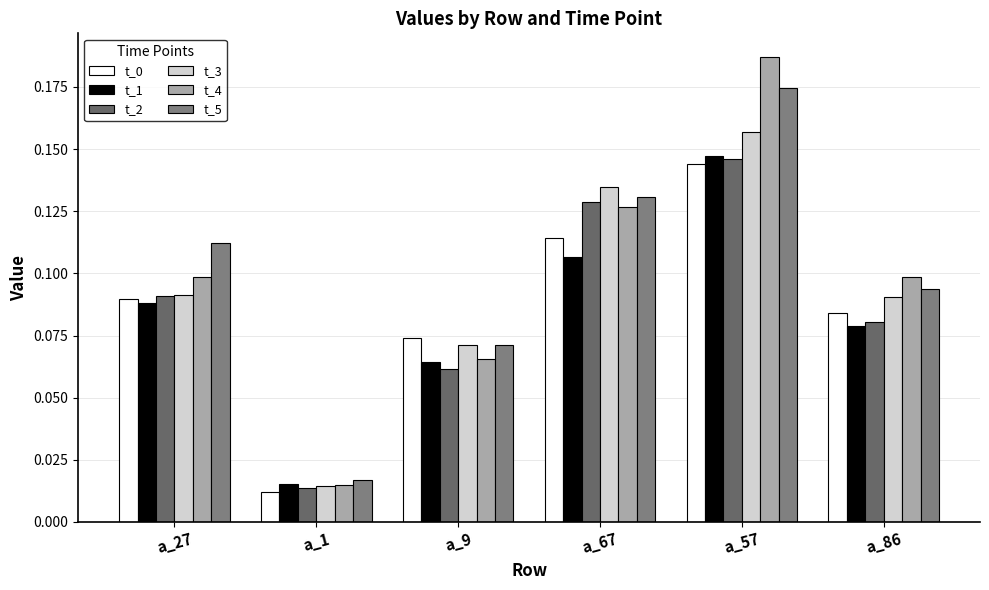

Are the bars horizontal?

No